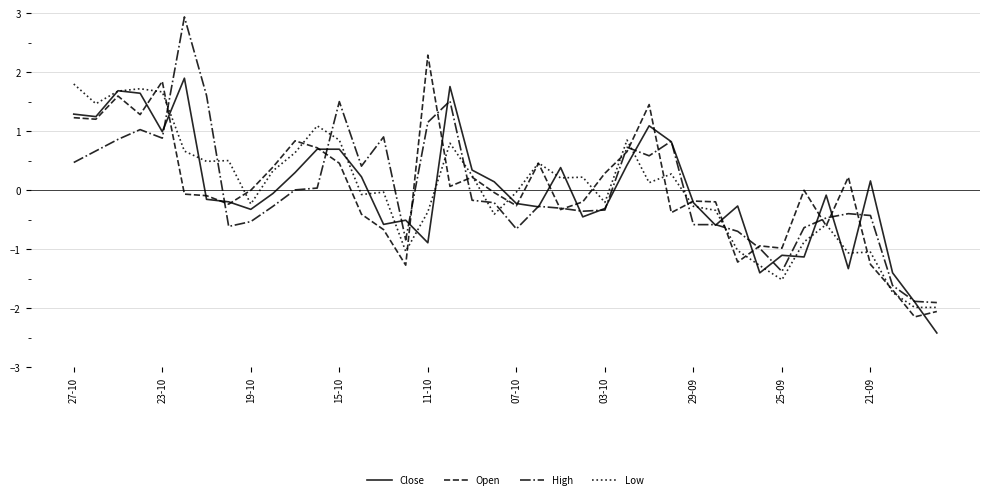

How many negative values does the Low series have?

20